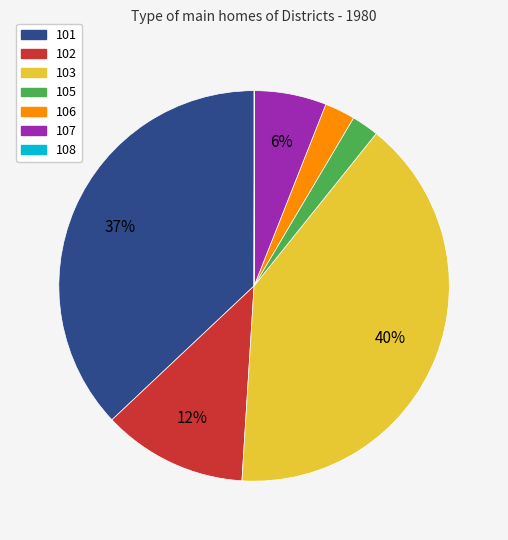

To the nearest percent, what is the difference between the 103 and 101 slice percentages?

3%